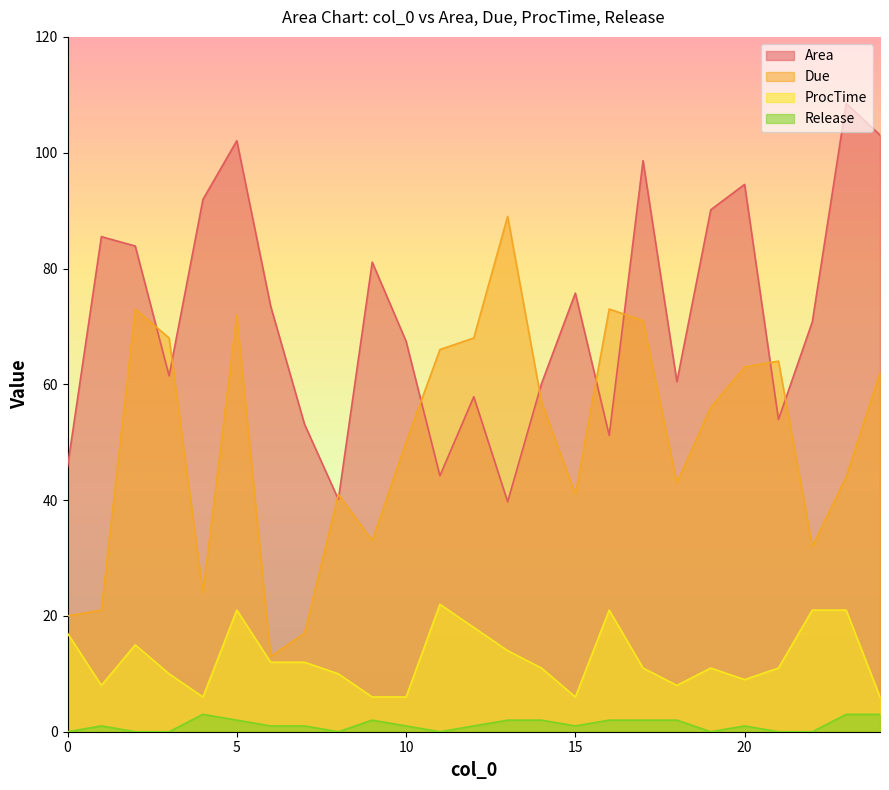

Between 8 and 22, which series saw the biggest shift?

Area